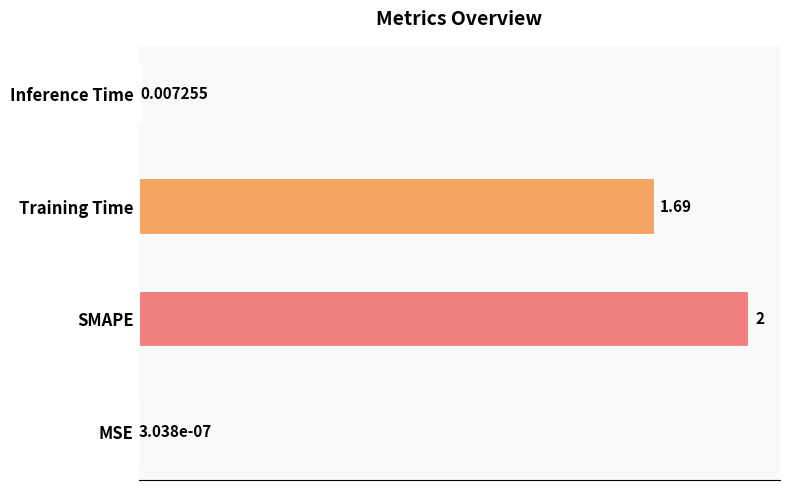

At which label is the value closest to 1?

Training Time